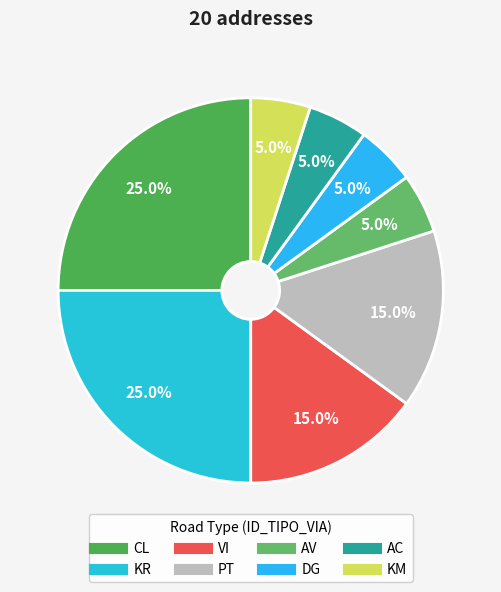

How many segments does this pie chart have?

8